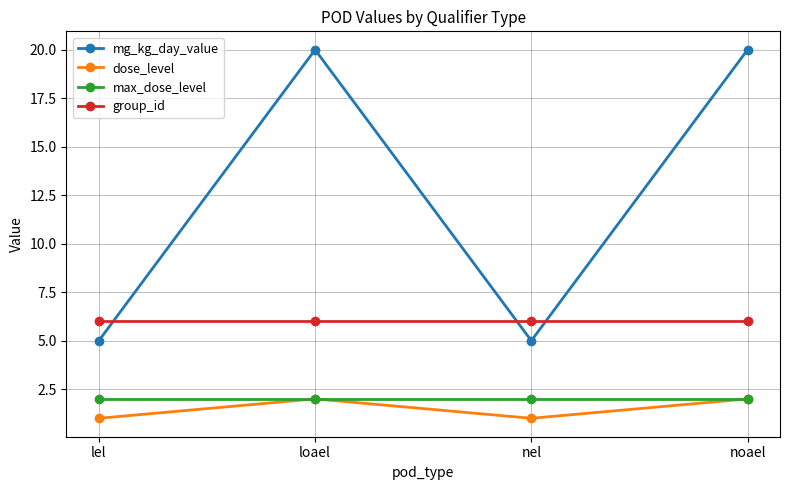

What is the spread (max minus min) of values at noael?

18